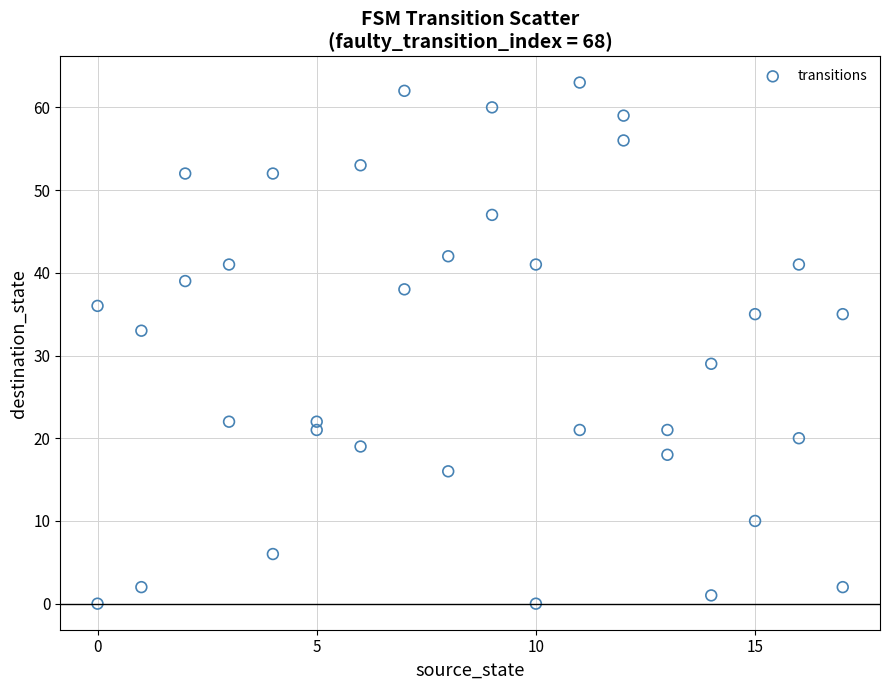

What is the range of X values (max minus min)?

17